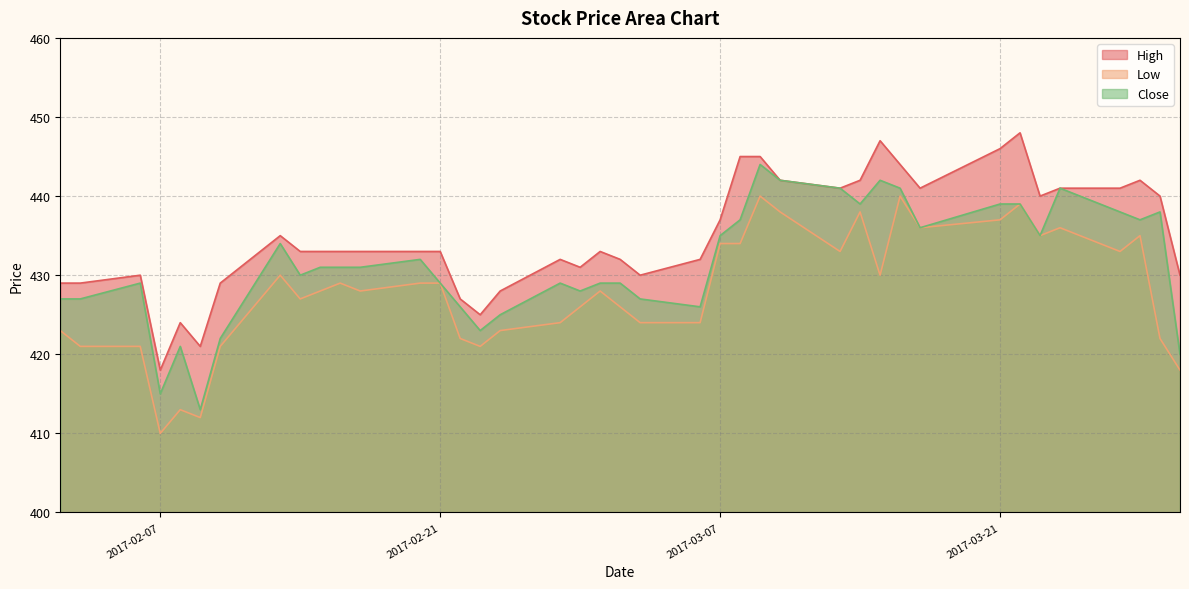

At which category does the chart reach its minimum across all series?

2017-02-07